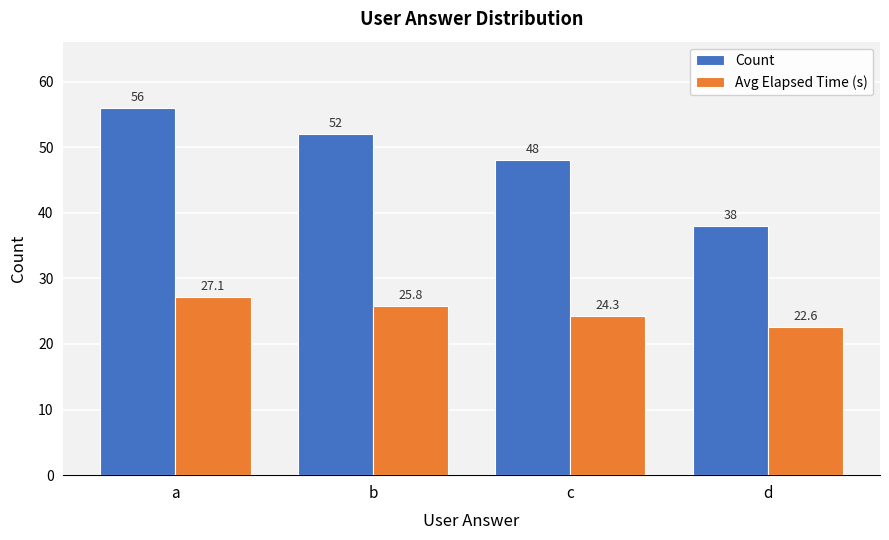

What is the value of the Count bar at the 3rd from the left?

48.0